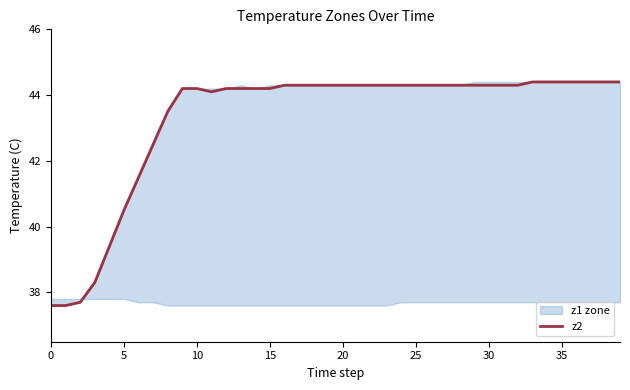

What is the highest value of the z2 series?

44.4